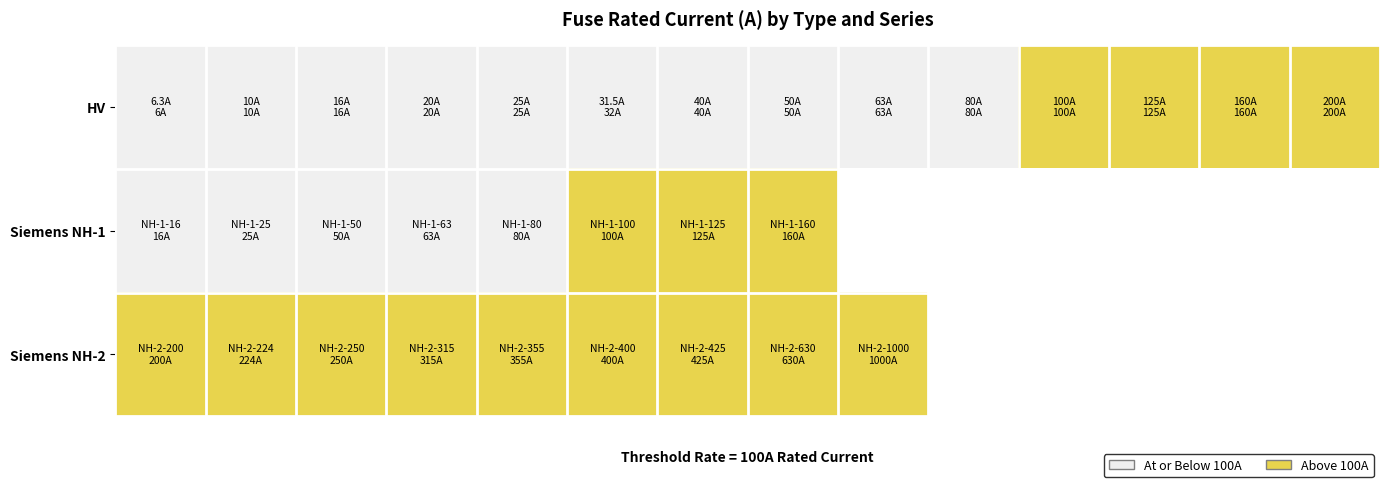

List the series in order of their peak value, lowest first.

Siemens NH-1, HV, Siemens NH-2